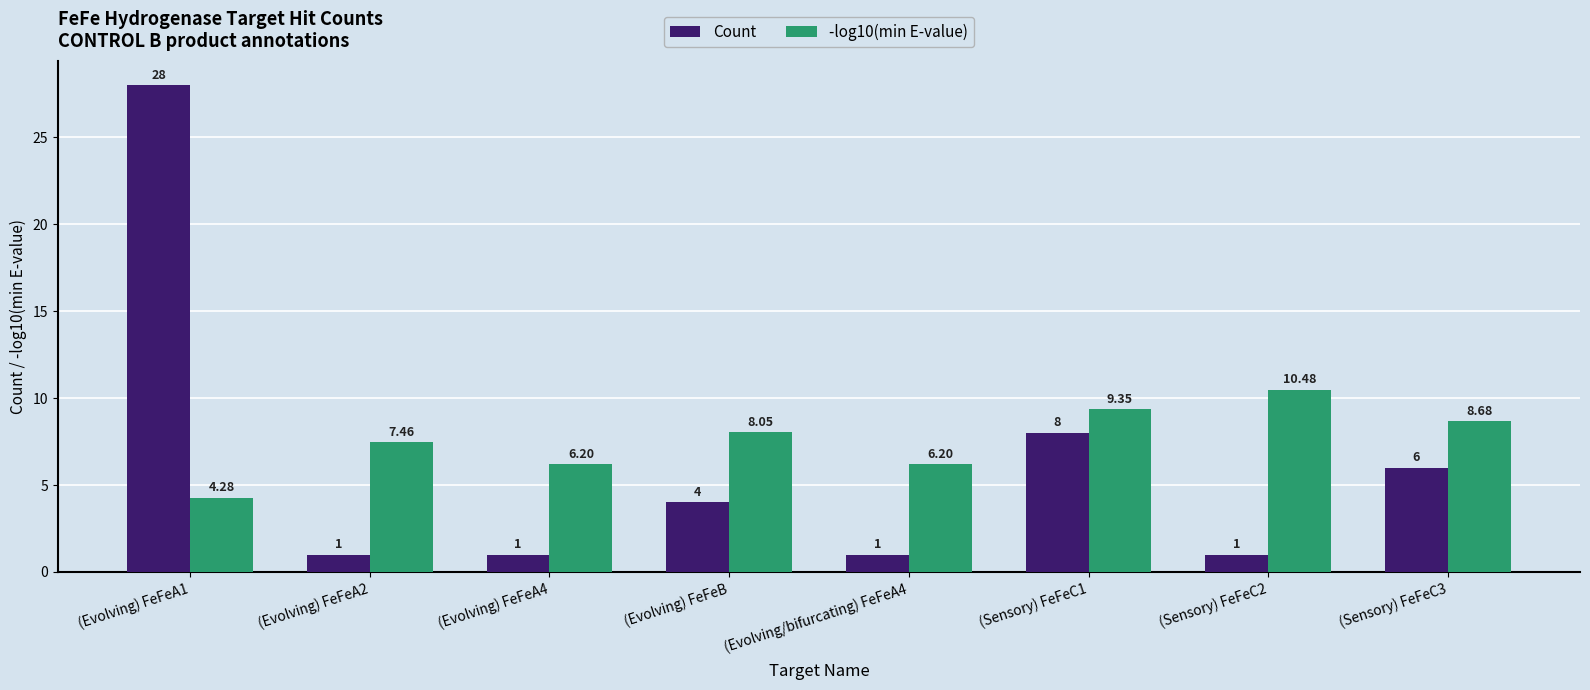

What is the label of the 4th bar from the left?

(Evolving) FeFeB